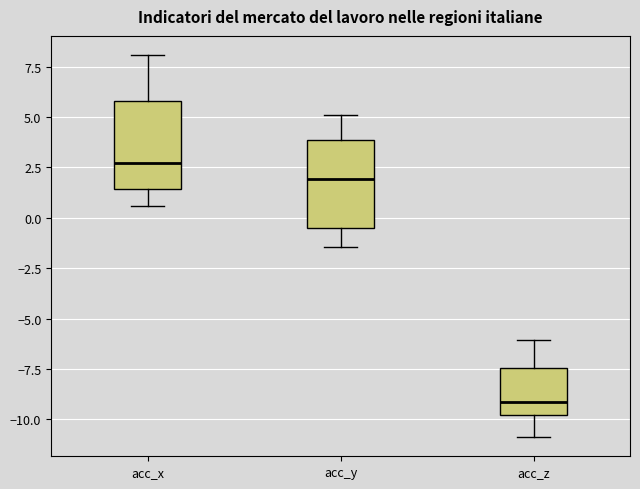

Reading left to right, read every box against the y-axis: the position of its median line, the range the box covers, and the ends of its whiskers. The values are not printed on the chart, so give them approximately, as read against the axis.

acc_x: median 2.5, box 1.5 to 6.0, whiskers 0.5 to 8.0
acc_y: median 2.0, box -0.5 to 4.0, whiskers -1.5 to 5.0
acc_z: median -9.0, box -10.0 to -7.5, whiskers -11.0 to -6.0